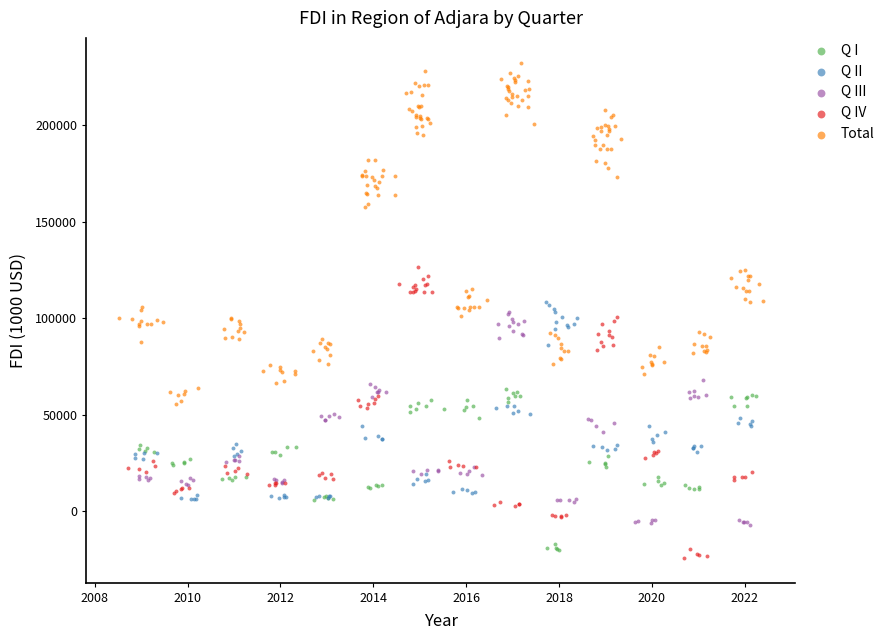

Which series reaches the maximum Y coordinate?

Total